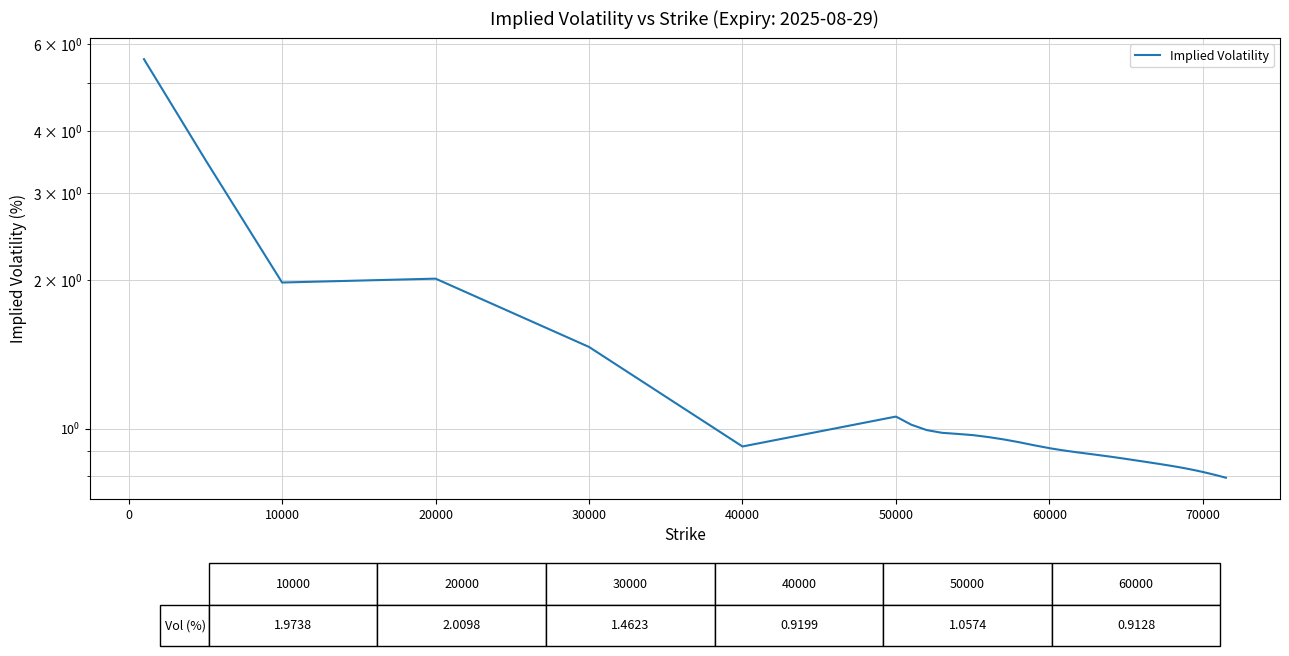

The value at 19 is 1.6. True or false?

False